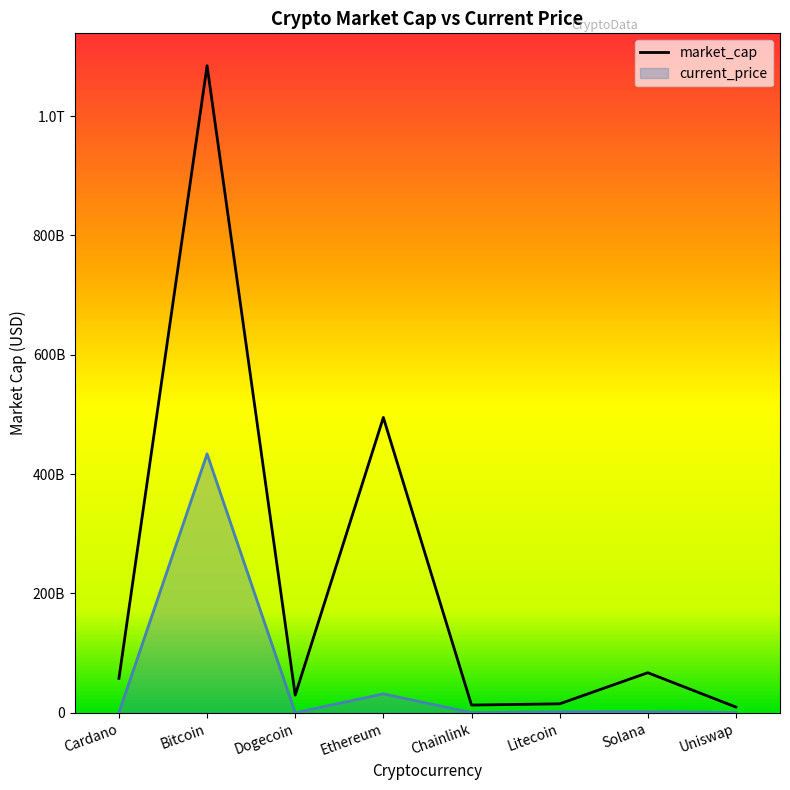

Where is market_cap nearest to the value 547013412703?

Ethereum